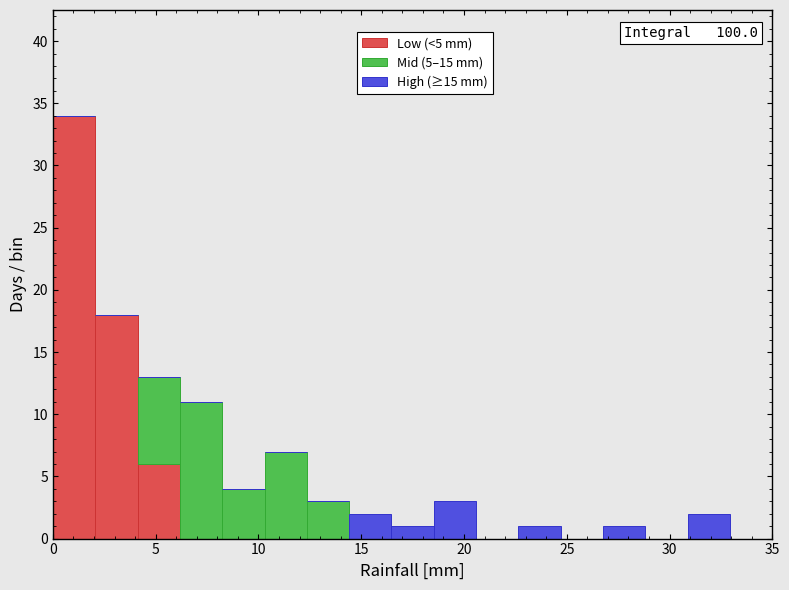

Which range on the x-axis has the tallest stacked bar (by total height)?

0.0 to 2.0